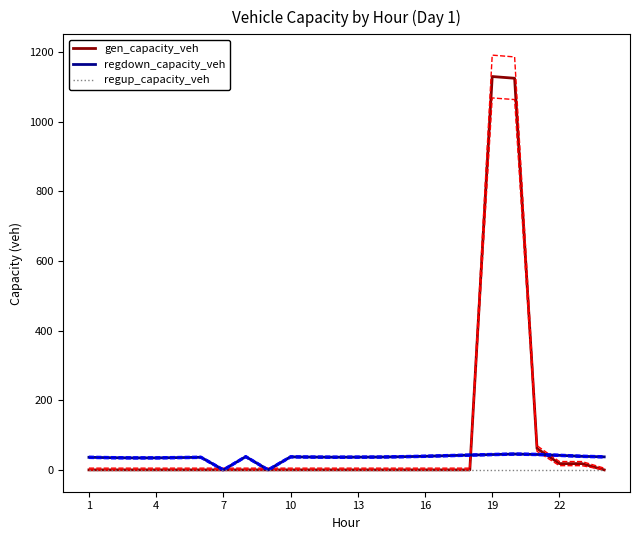

Which series has the largest total across all categories?

gen_capacity_veh